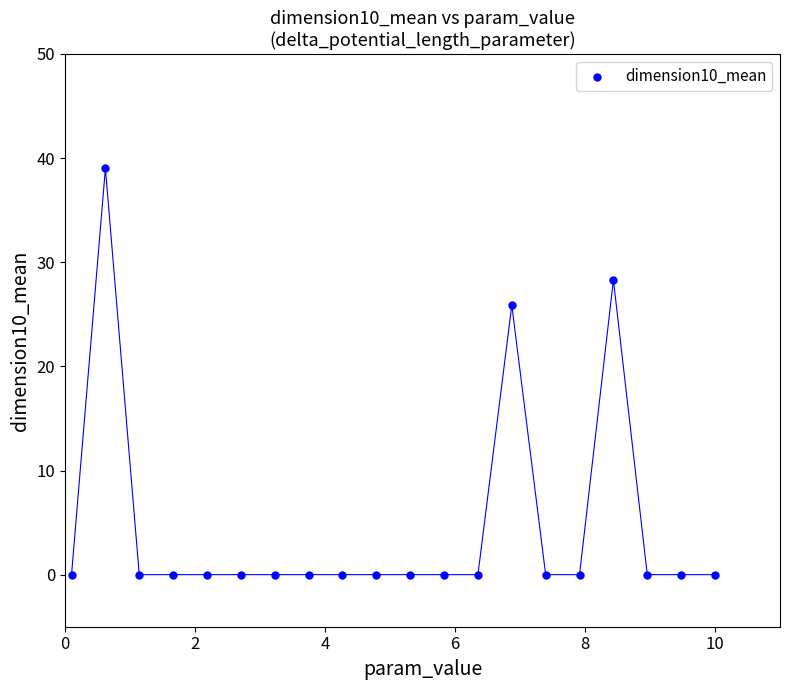

What Y value in the scatter plot is closest to 19?

25.9